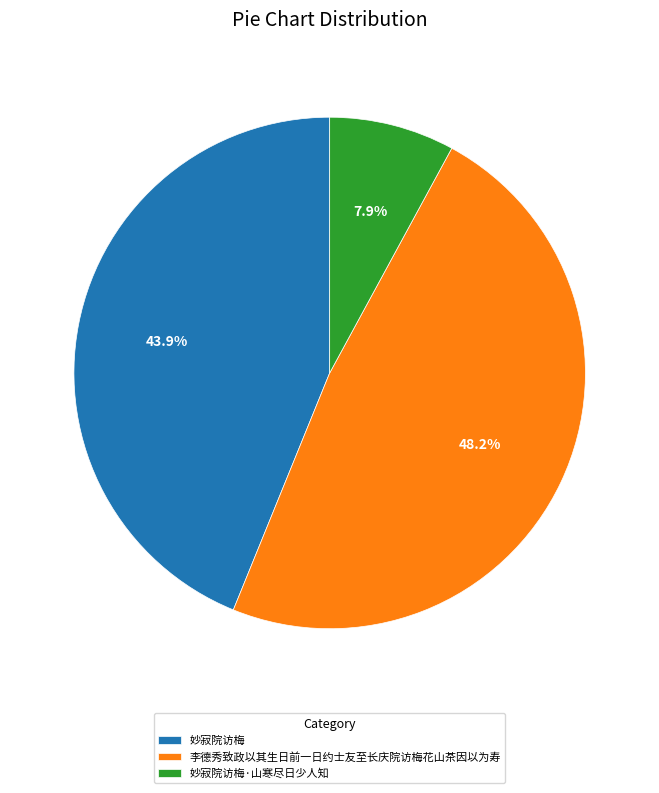

Which has a higher value, 妙寂院访梅 or 妙寂院访梅·山寒尽日少人知?

妙寂院访梅